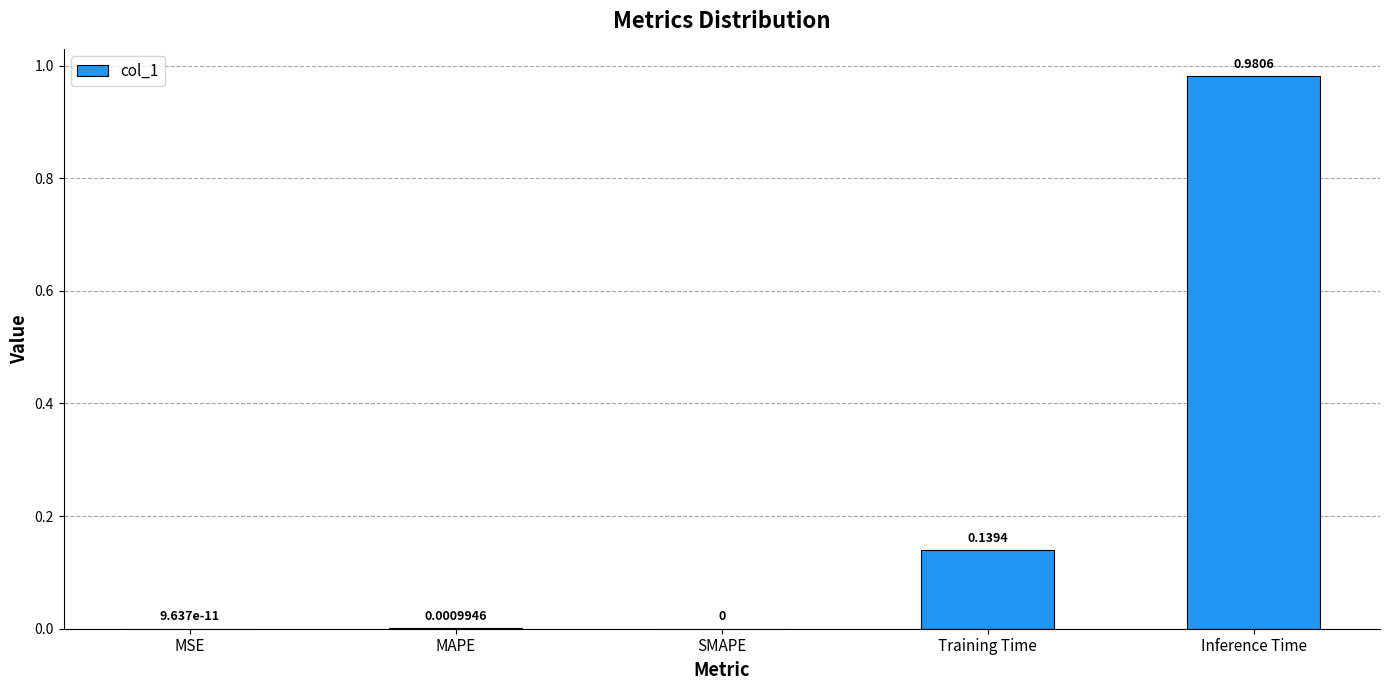

What is the sum of all values?

1.1